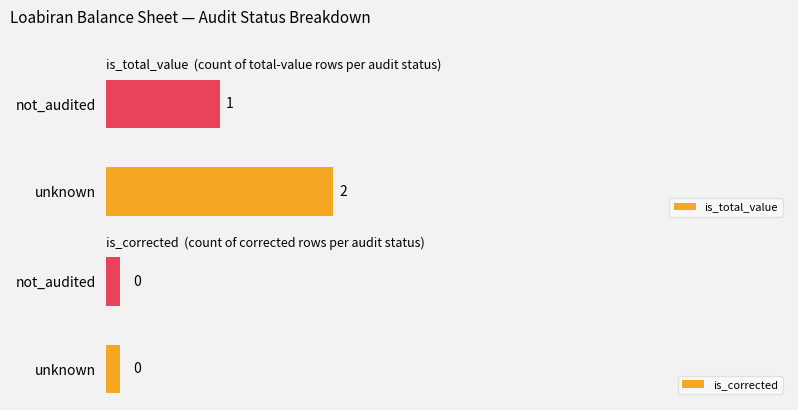

Count the number of data series in this chart.

2